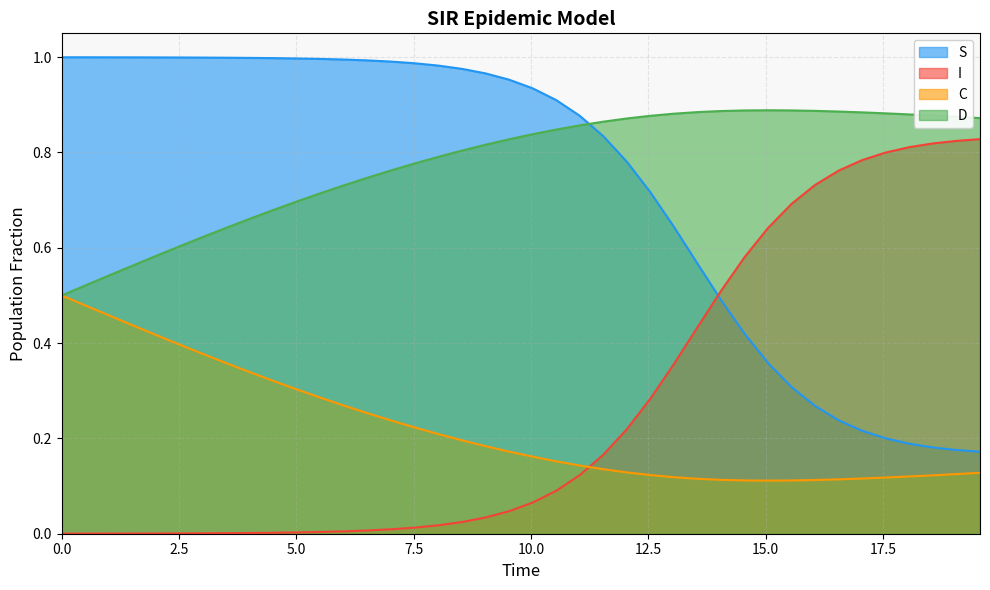

True or false: S and I cross at least once.

True